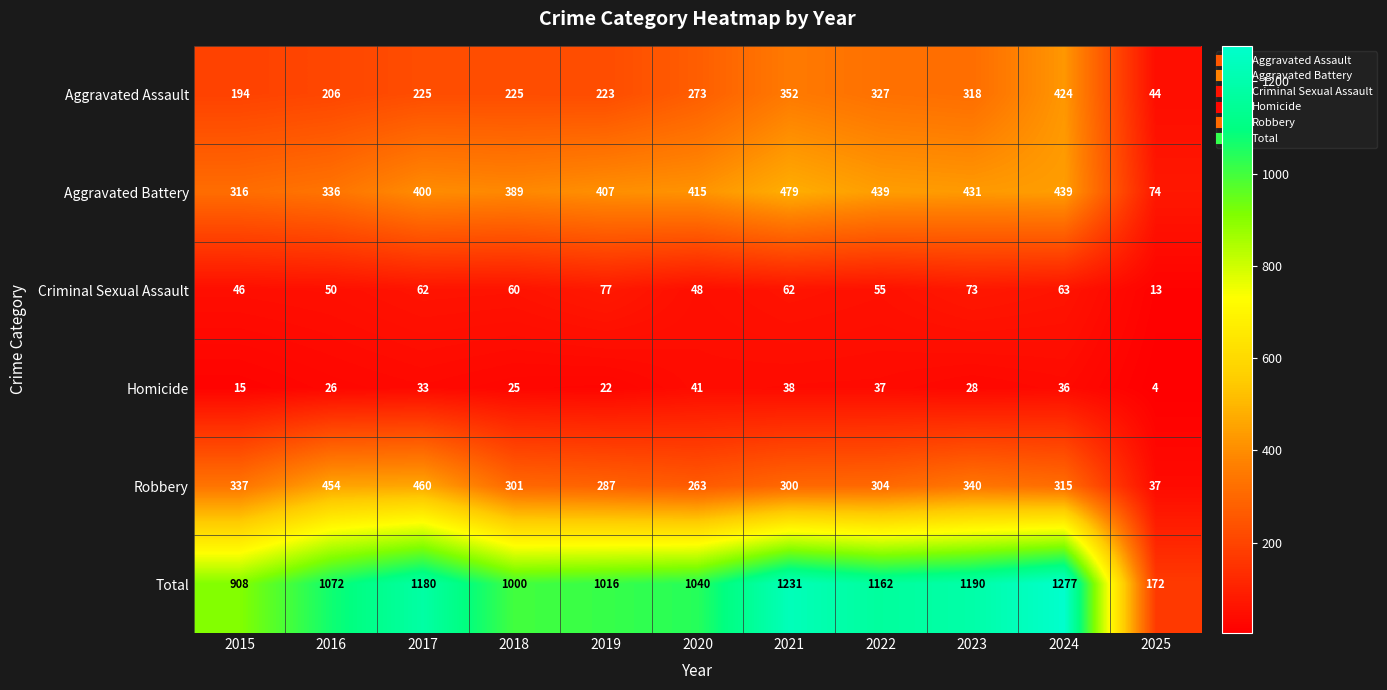

How many series are shown in this chart?

6